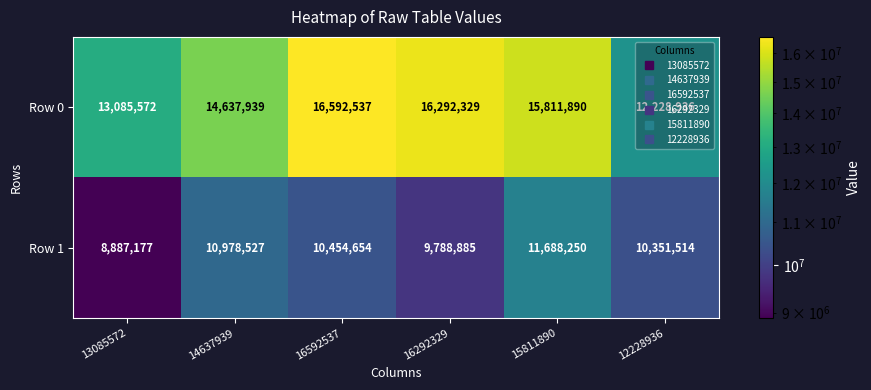

Rank the series by their average value, from lowest to highest.

Row 1, Row 0